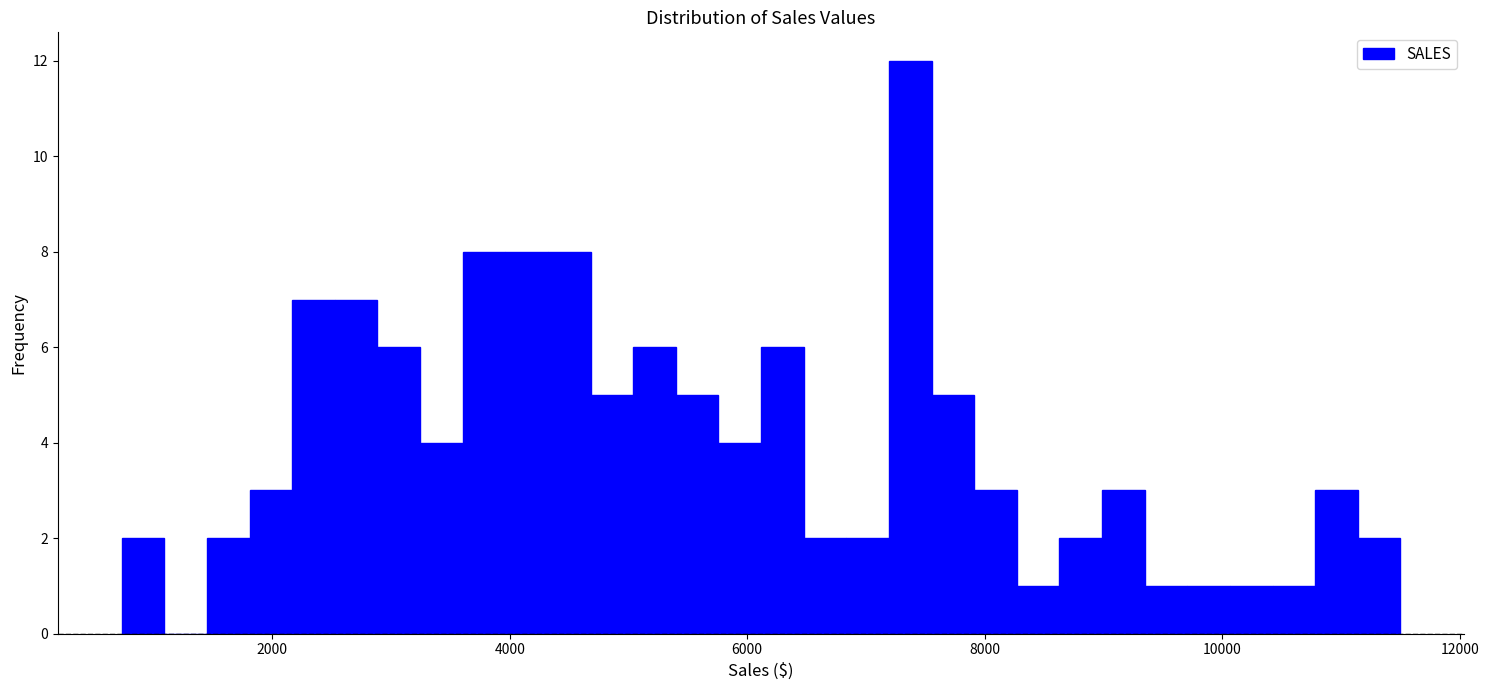

Read against the x-axis, roughly where is the centre of the tallest bar?

7400